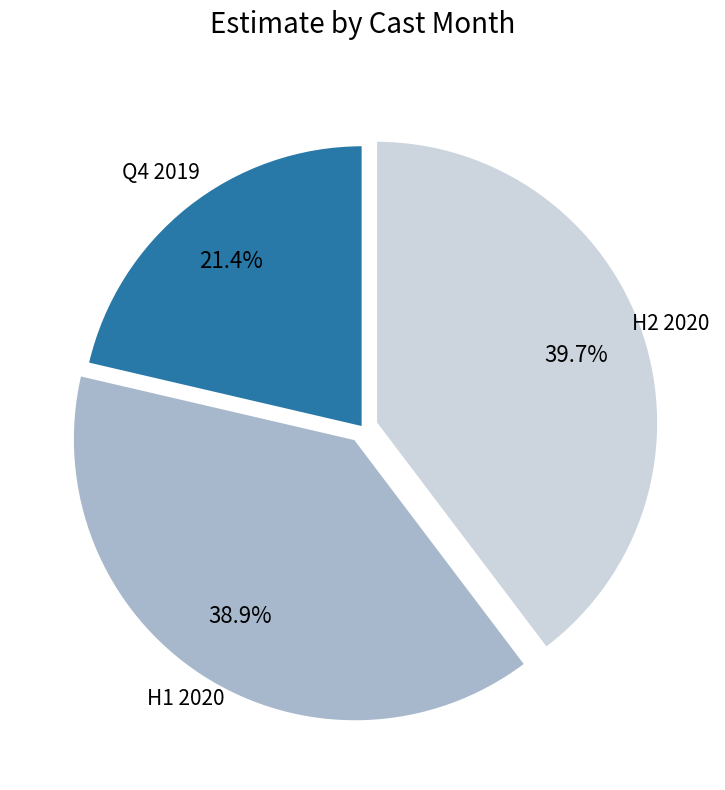

Does any single category account for the majority?

No